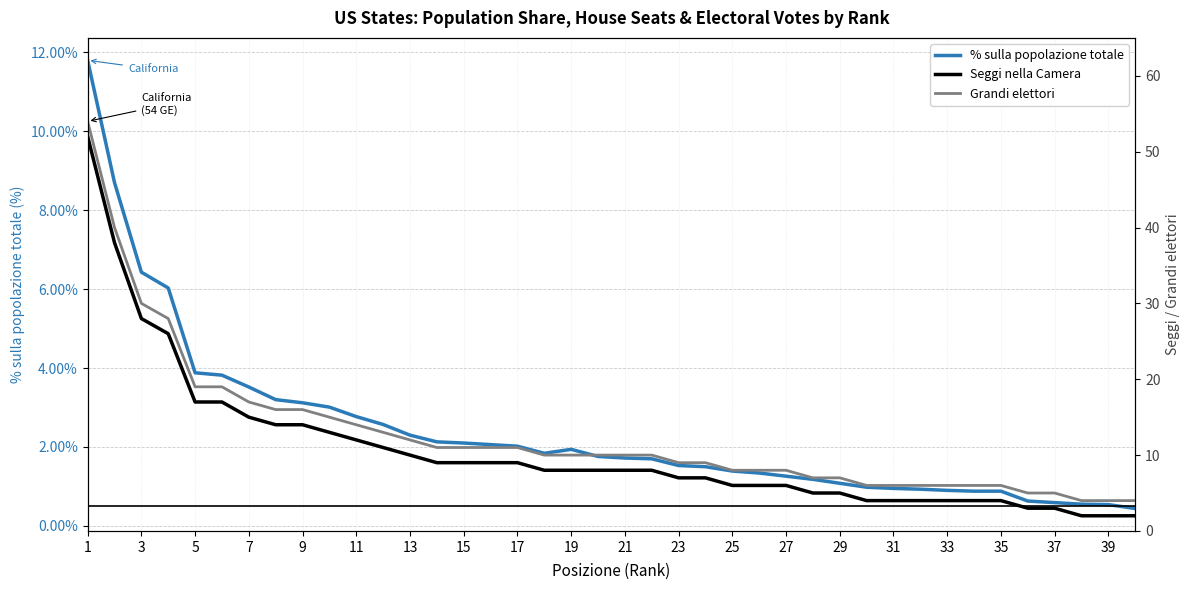

True or false: % sulla popolazione totale has a value of 0.5 at 39.

True